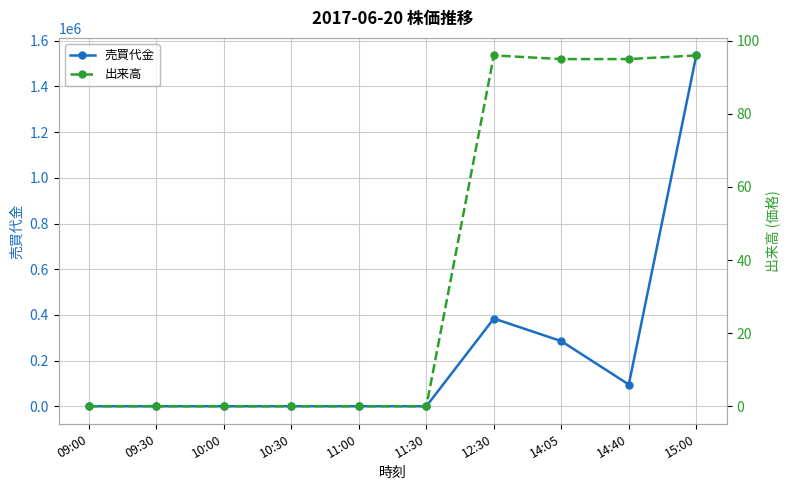

The 売買代金 series shows 0 at 09:30. True or false?

True